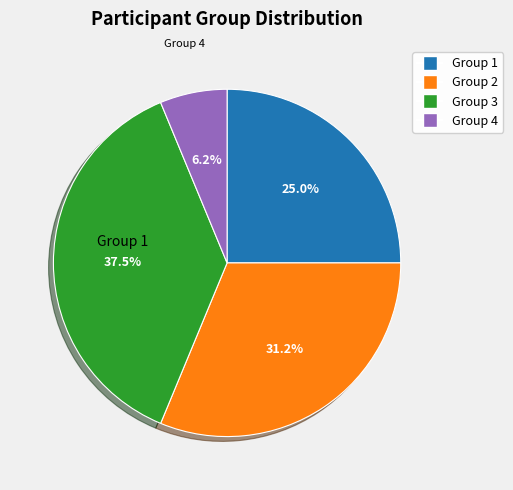

Does any single category account for the majority?

No